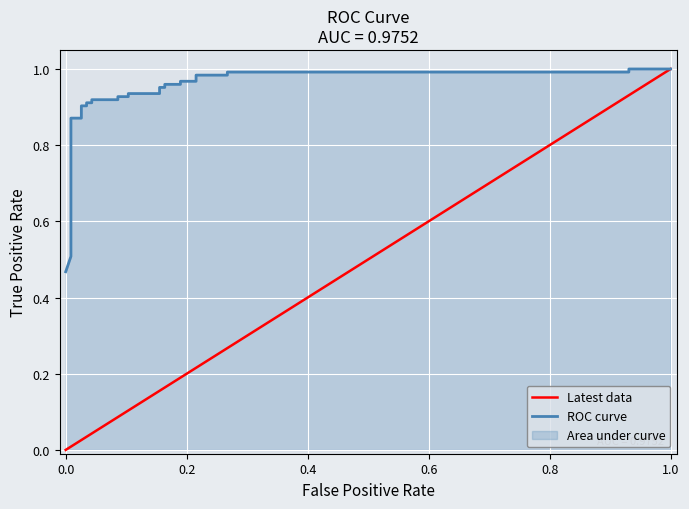

True or false: there are more than 2 points higher than both neighbors.

False